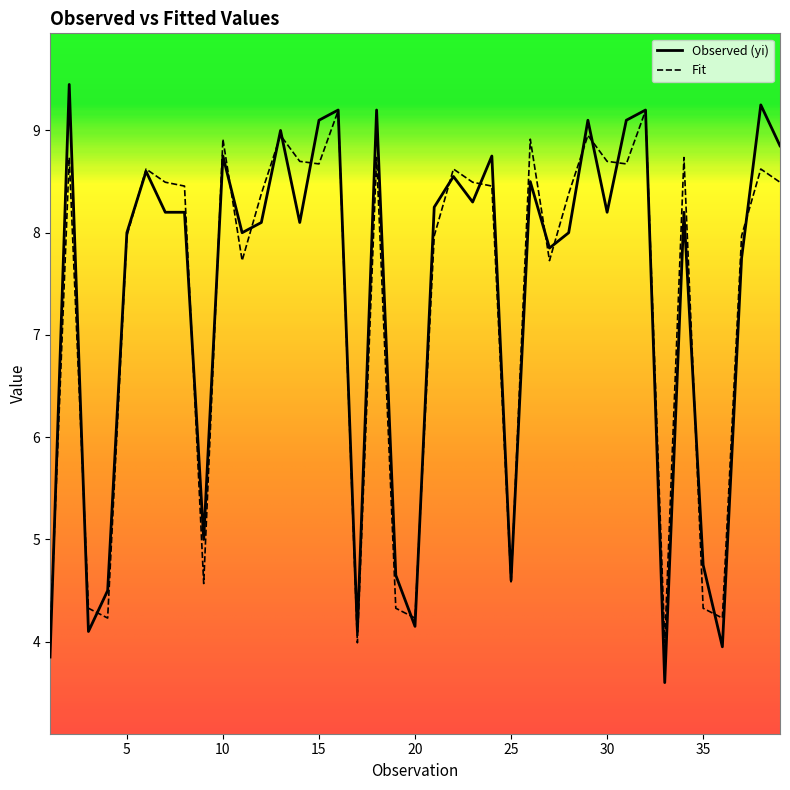

What is the lowest value of the Observed (yi) series?

3.6